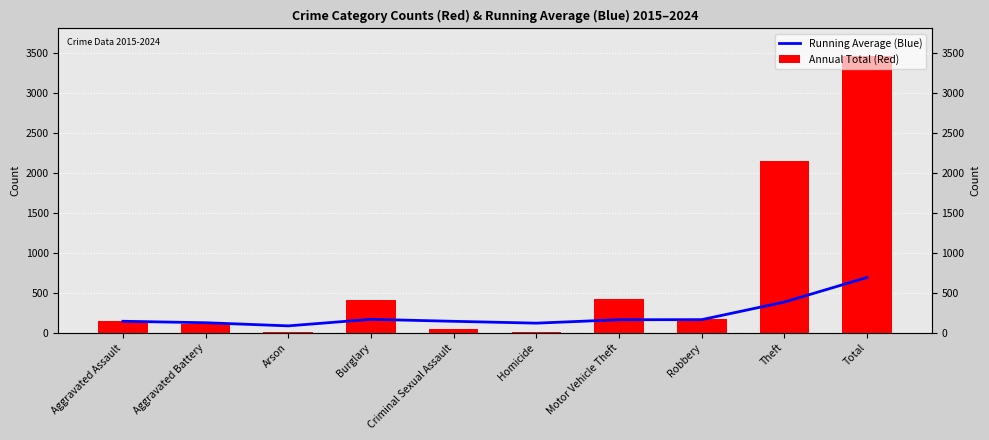

How many groups of bars are there?

10